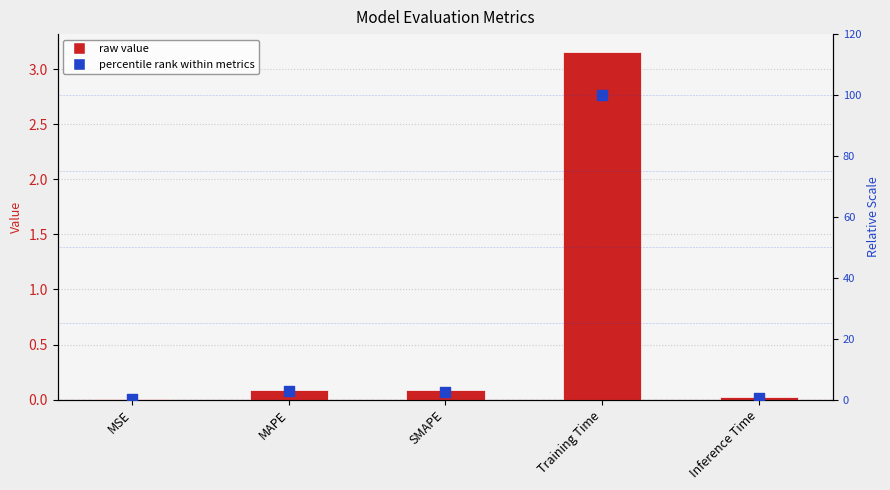

Is the value of col_1 (relative %) at MSE greater than the value of col_1 at MAPE?

Yes